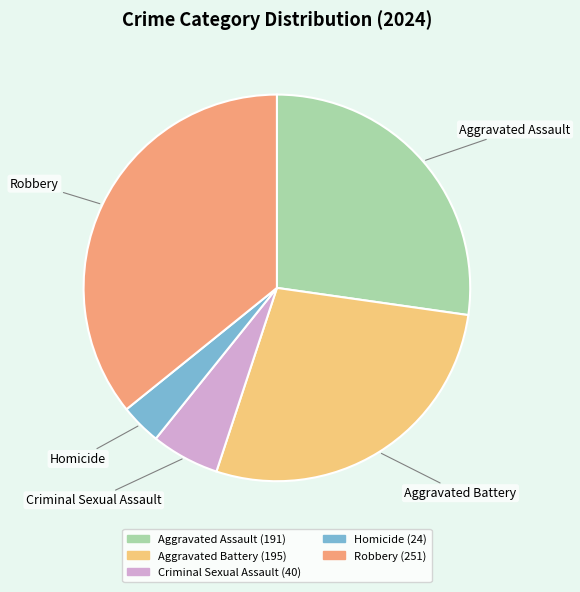

Combined, do Robbery and Aggravated Assault account for over 50%?

Yes